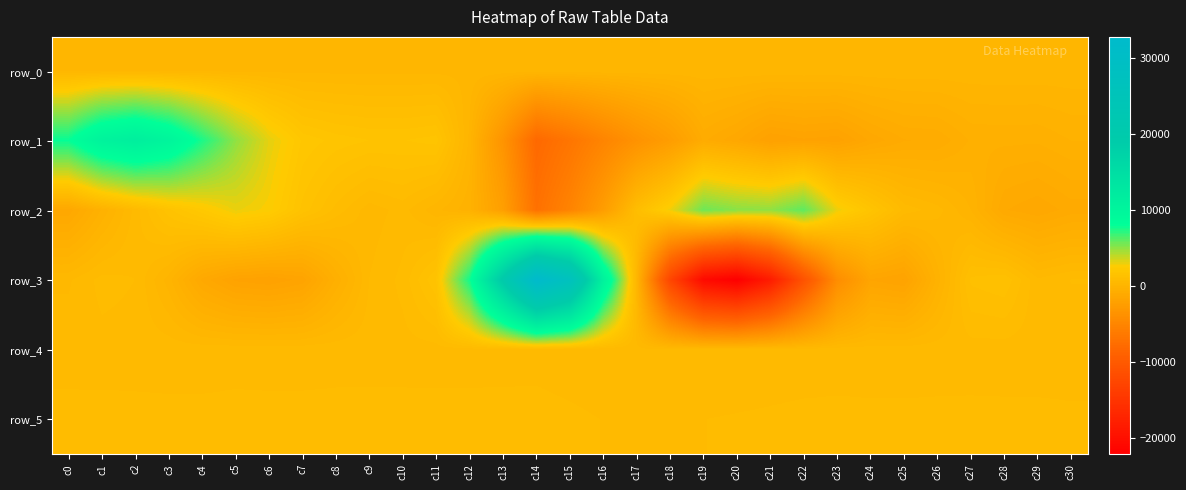

At which label does row_4 reach its minimum?

c18